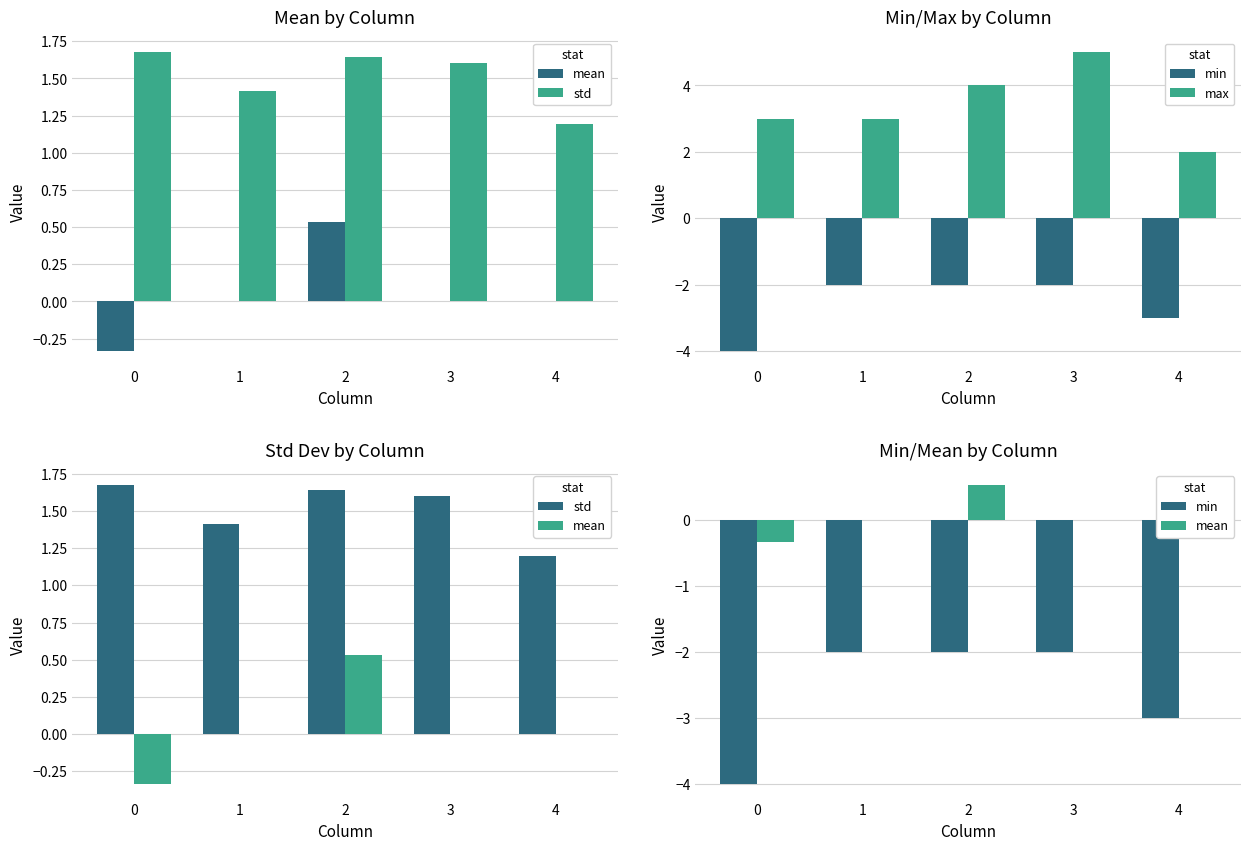

What are all the series names shown in the legend?

mean, std, min, max